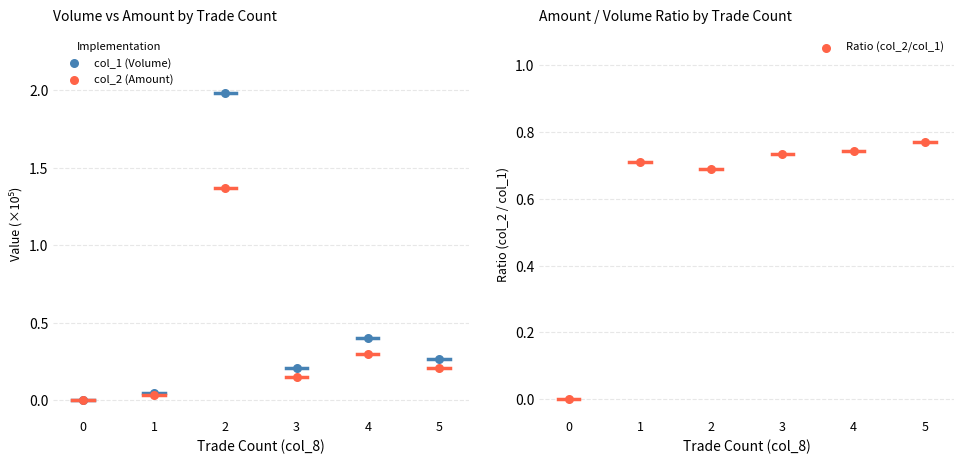

Which series has the widest spread of Y values?

col_1 (Volume)